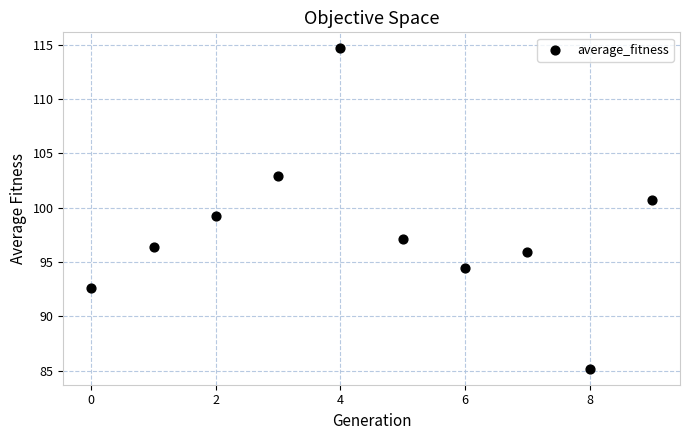

What is the range of Y values (max minus min)?

29.5